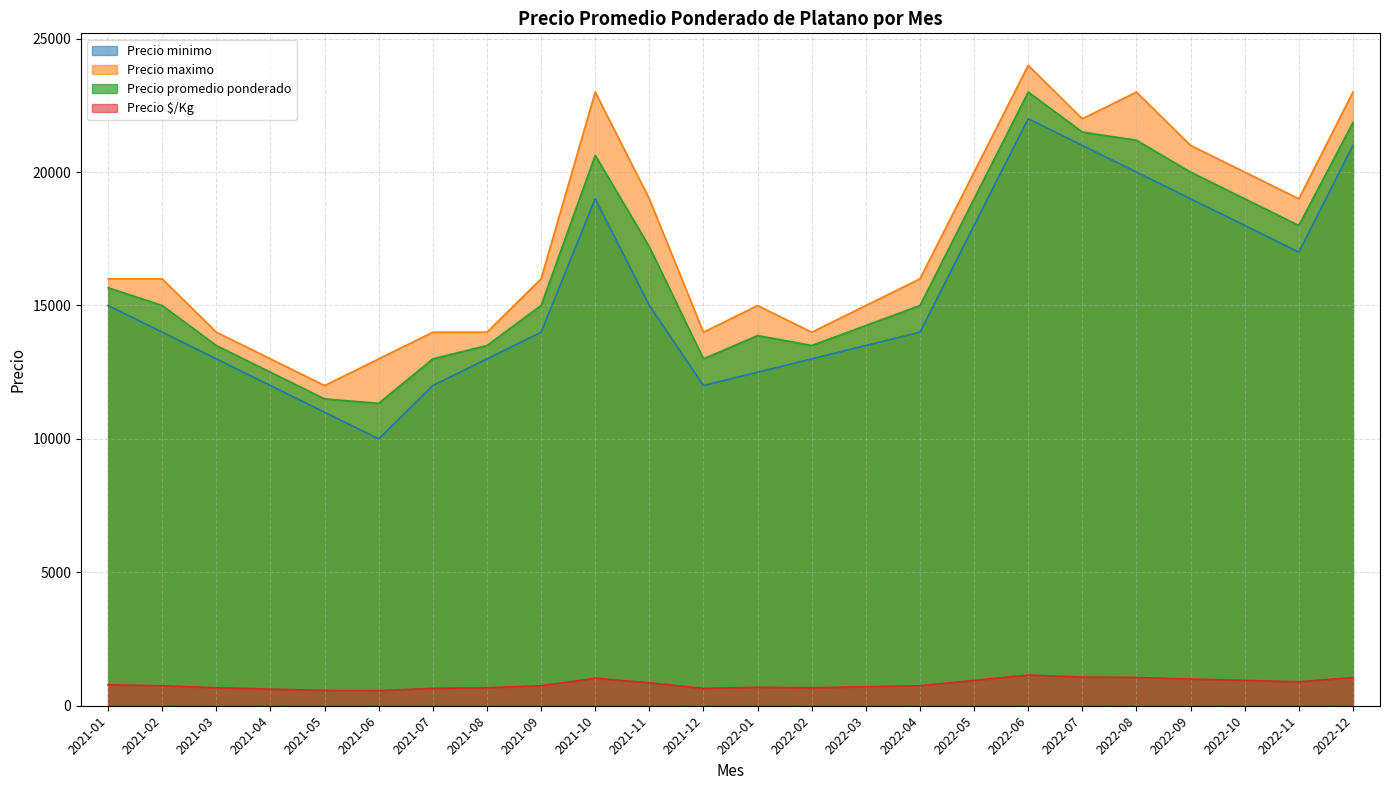

True or false: Precio maximo has more than 1 points higher than both neighbors.

True